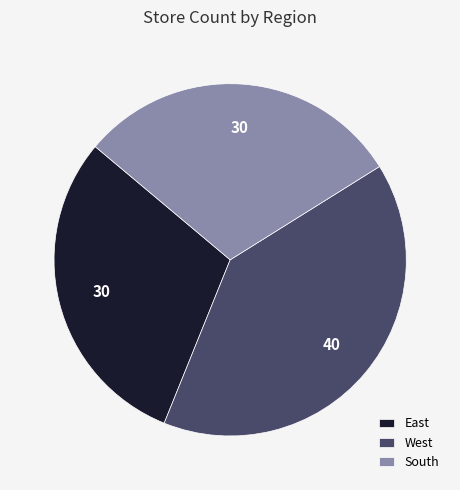

What is the ratio of the value at West to the value at East?

1.3